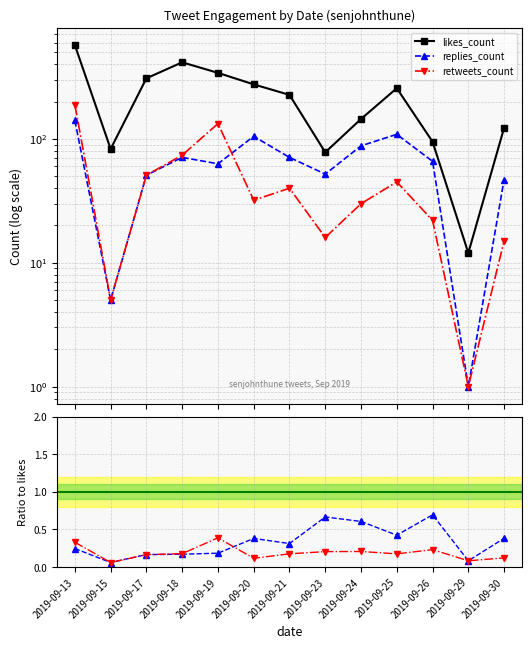

At which label does retweets / likes reach its peak?

2019-09-19